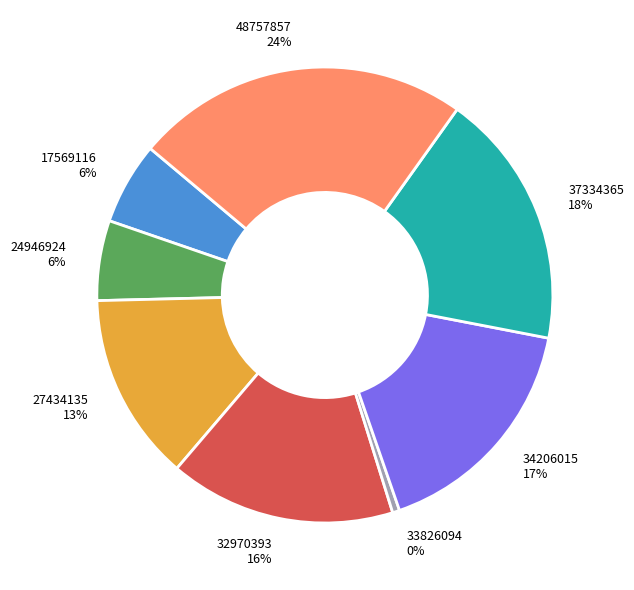

To the nearest percent, what portion does 34206015 represent?

17%